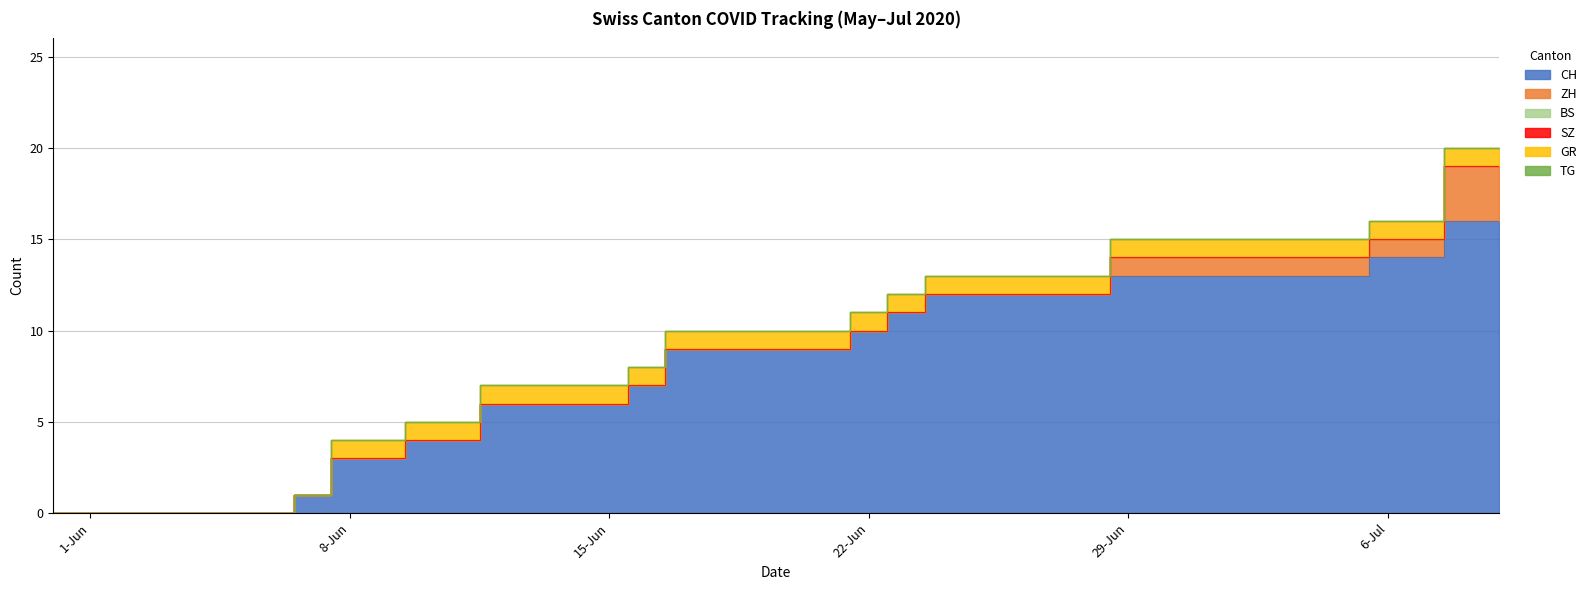

How many data points in CH are less than 9?

17